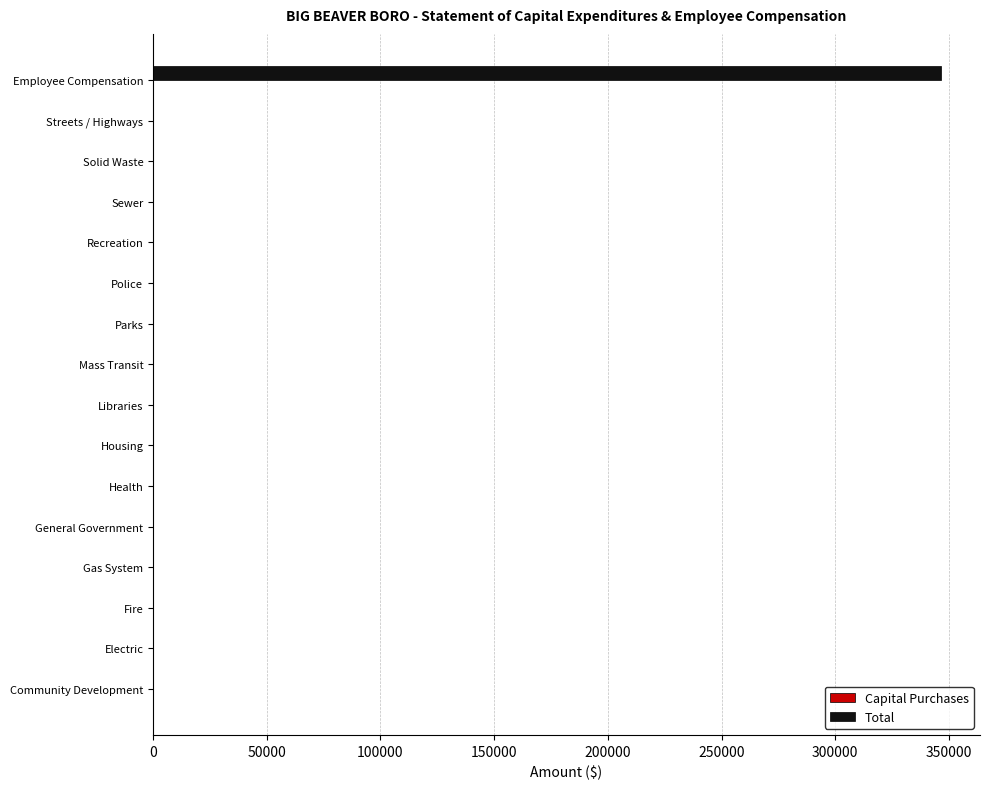

True or false: the data shows -191631 at Streets / Highways.

False